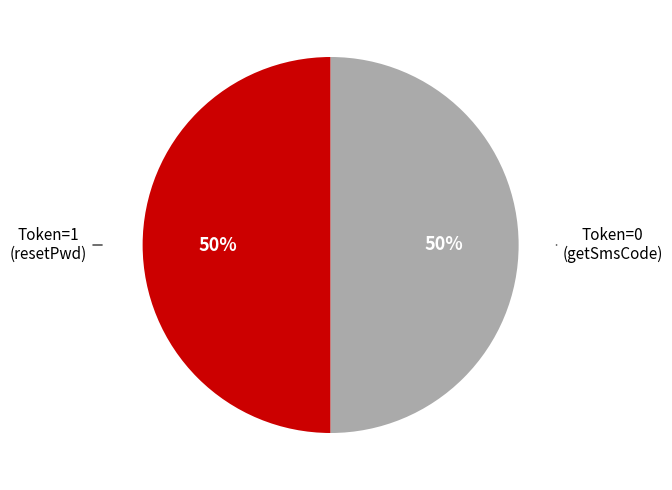

Do Token=1 (resetPwd) and Token=0 (getSmsCode) together represent more than half of the pie?

Yes